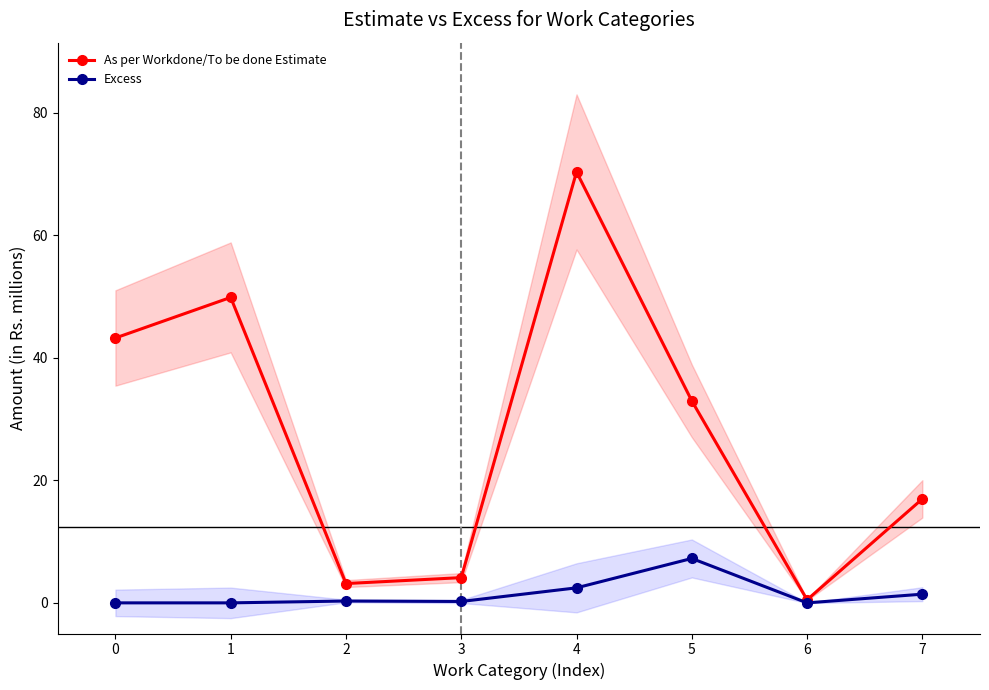

The Excess series shows 3.9 at 0. True or false?

False